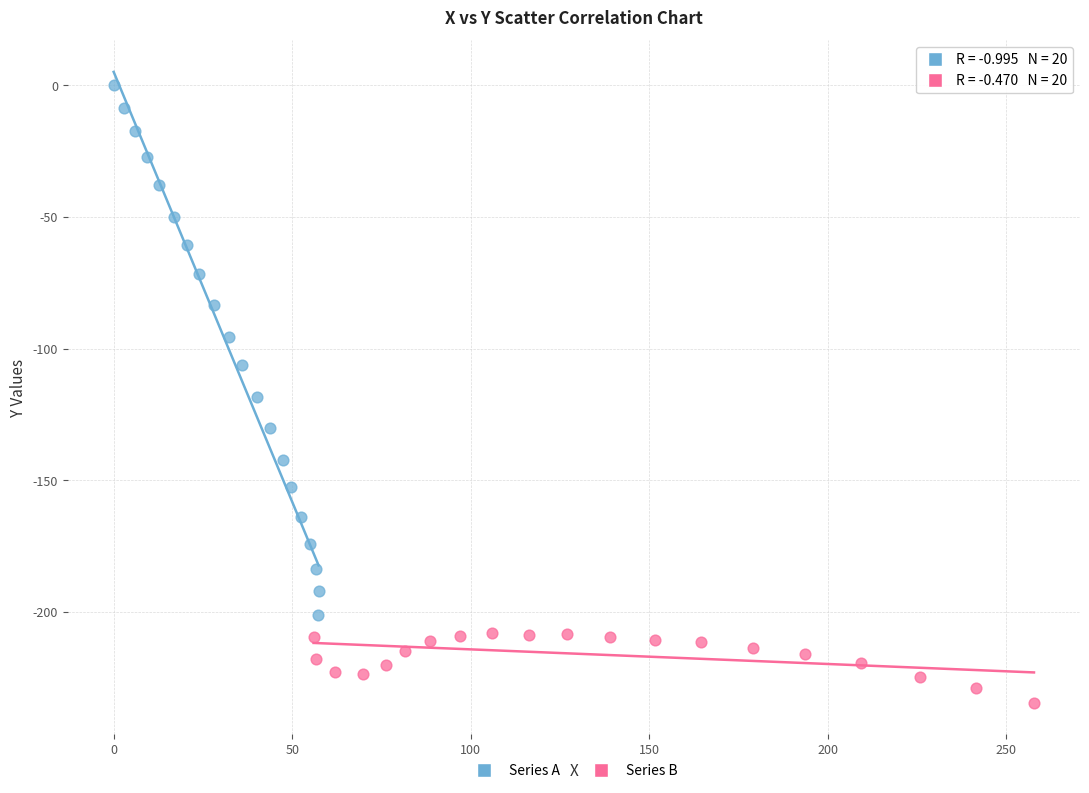

Which series has the widest spread of Y values?

Series A